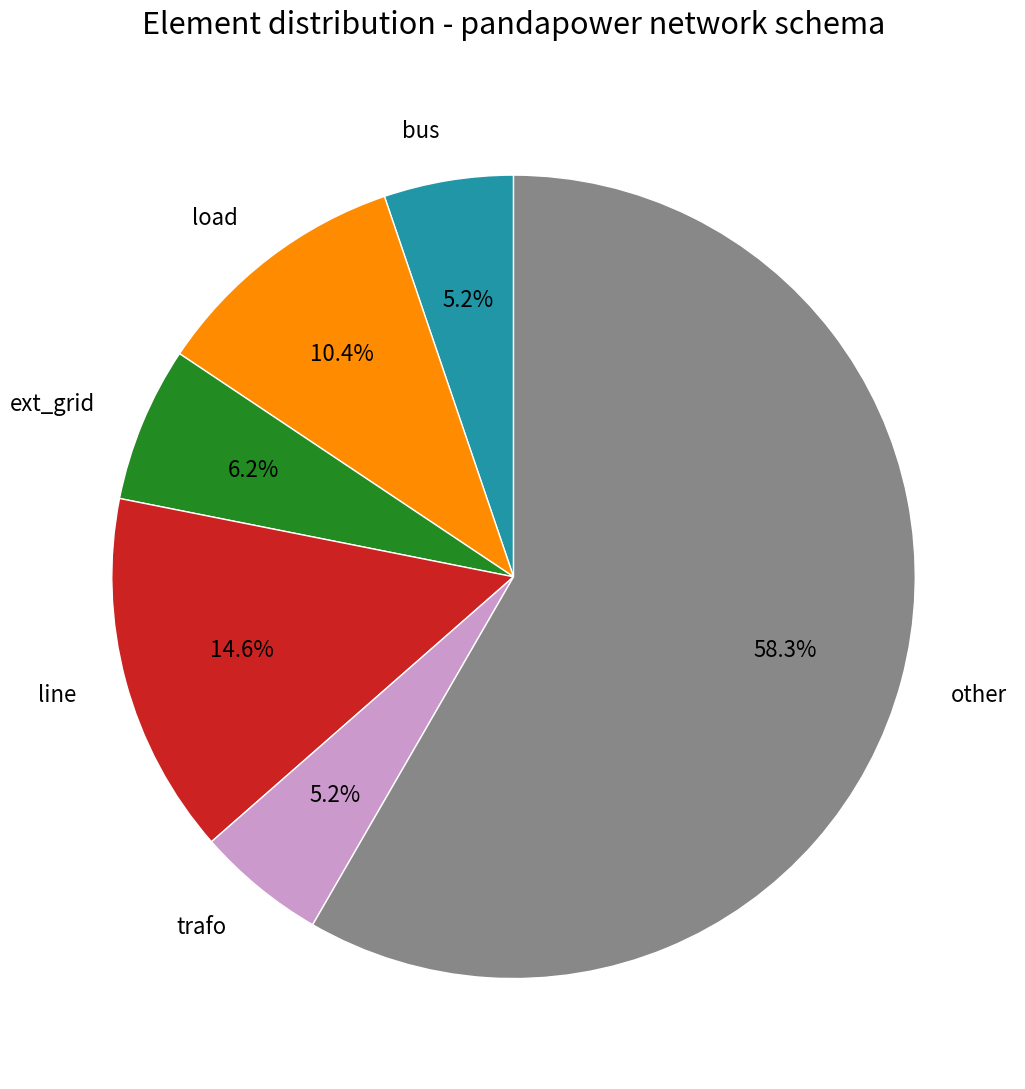

To the nearest percent, what is the combined percentage of bus and ext_grid?

11%